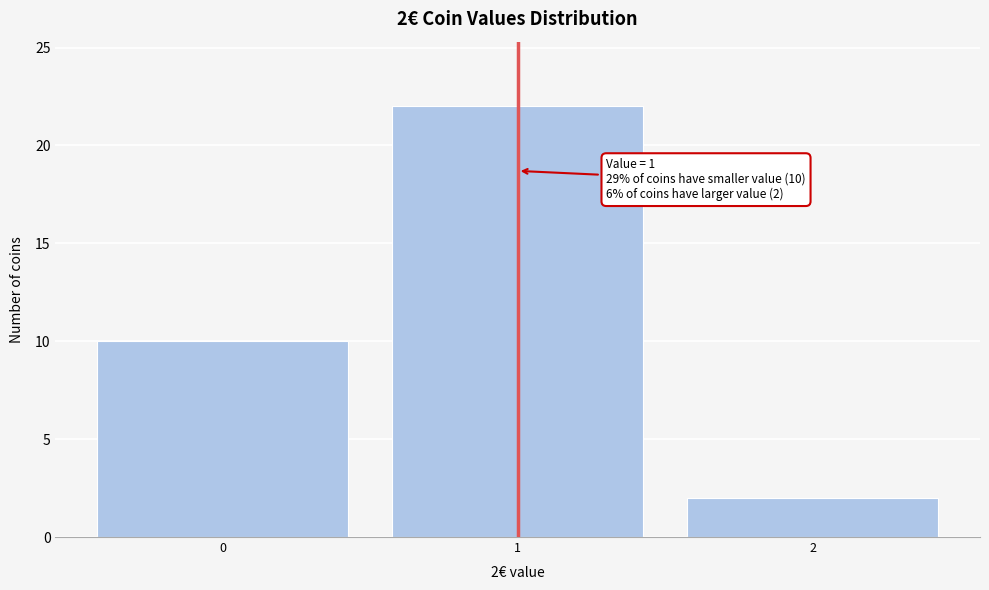

Over which range of the x-axis is the bar tallest?

0.5 to 1.5